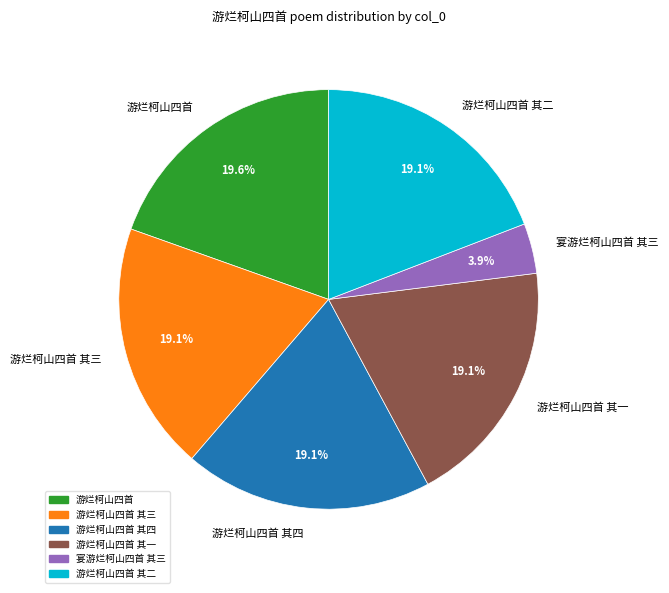

Which has a higher value, 宴游烂柯山四首 其三 or 游烂柯山四首 其二?

游烂柯山四首 其二